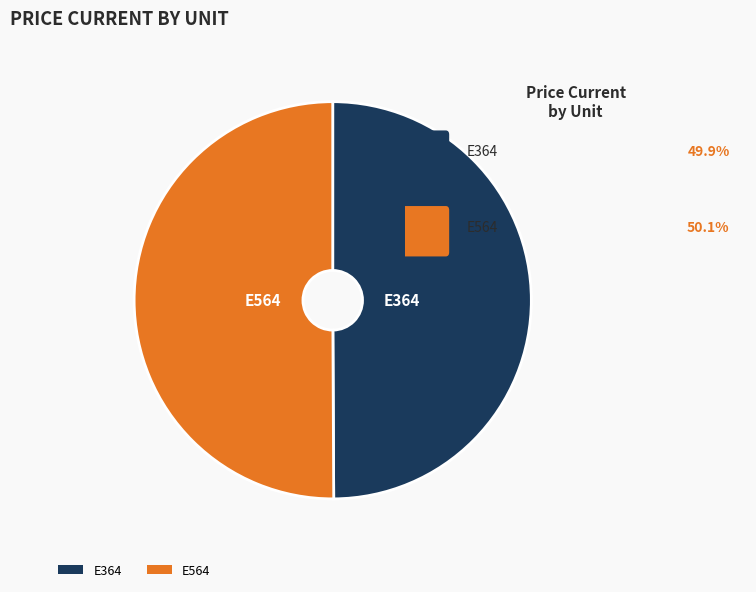

What is the ratio of the value at E564 to the value at E364?

1.0